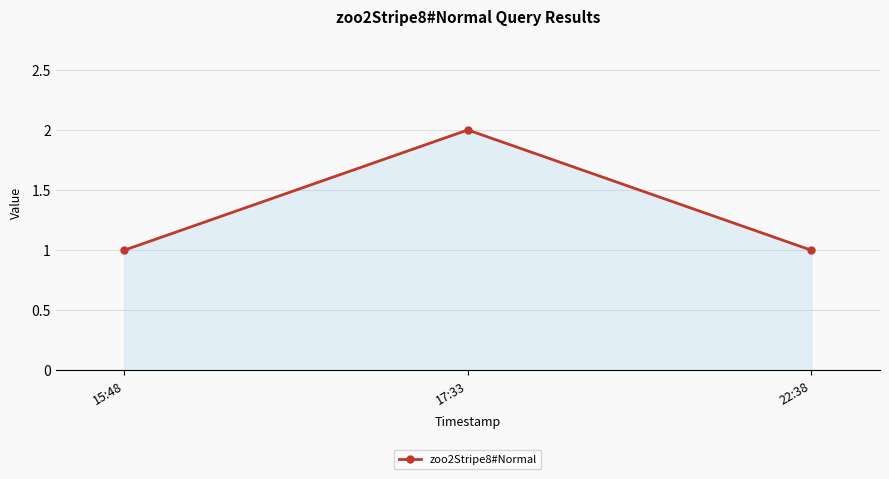

Which category has the highest value across all series?

17:33